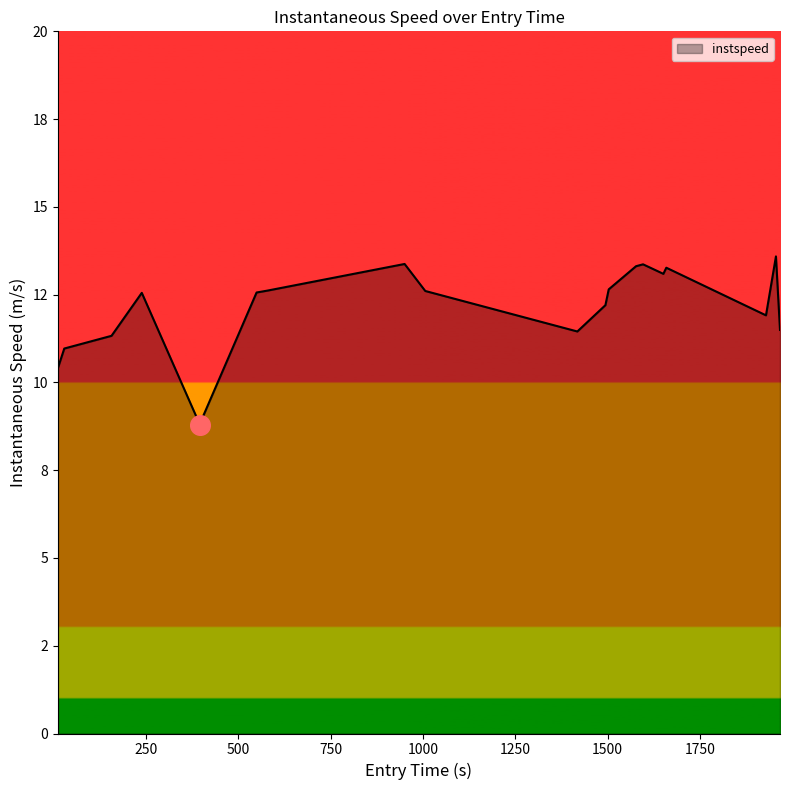

Is this an area chart (filled region under the line)?

Yes